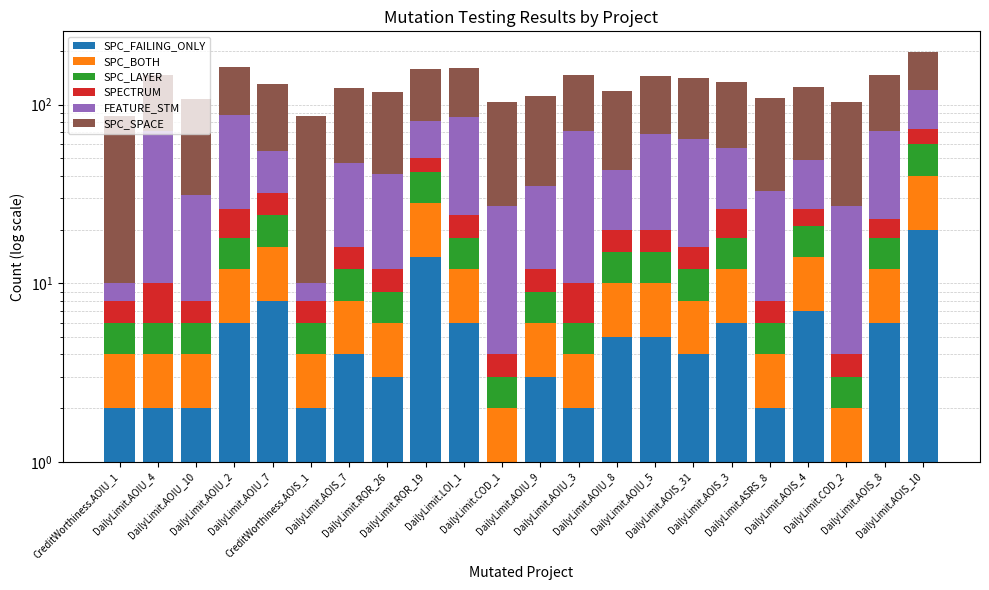

Reading left to right, transcribe all the data shown in this chart.

SPC_FAILING_ONLY: 2	2	2	6	8	2	4	3	14	6	1	3	2	5	5	4	6	2	7	1	6	20
SPC_BOTH: 2	2	2	6	8	2	4	3	14	6	1	3	2	5	5	4	6	2	7	1	6	20
SPC_LAYER: 2	2	2	6	8	2	4	3	14	6	1	3	2	5	5	4	6	2	7	1	6	20
SPECTRUM: 2	4	2	8	8	2	4	3	8	6	1	3	4	5	5	4	8	2	5	1	5	13
FEATURE_STM: 2	61	23	61	23	2	31	29	31	61	23	23	61	23	48	48	31	25	23	23	48	48
SPC_SPACE: 76	76	76	76	76	76	76	76	76	76	76	76	76	76	76	76	76	76	76	76	76	76